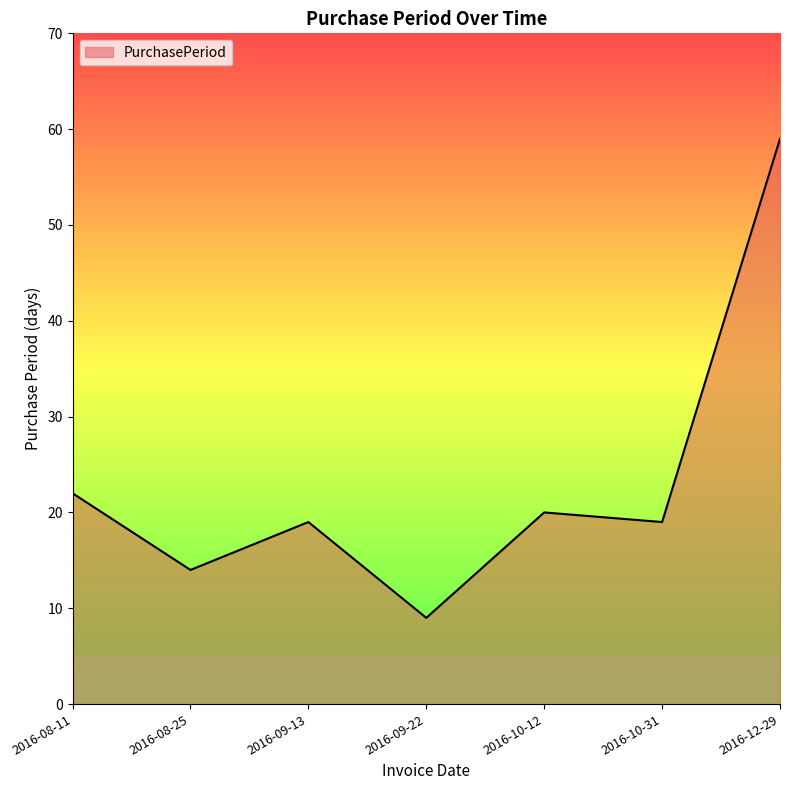

At which category does the data reach its first local valley?

2016-08-25